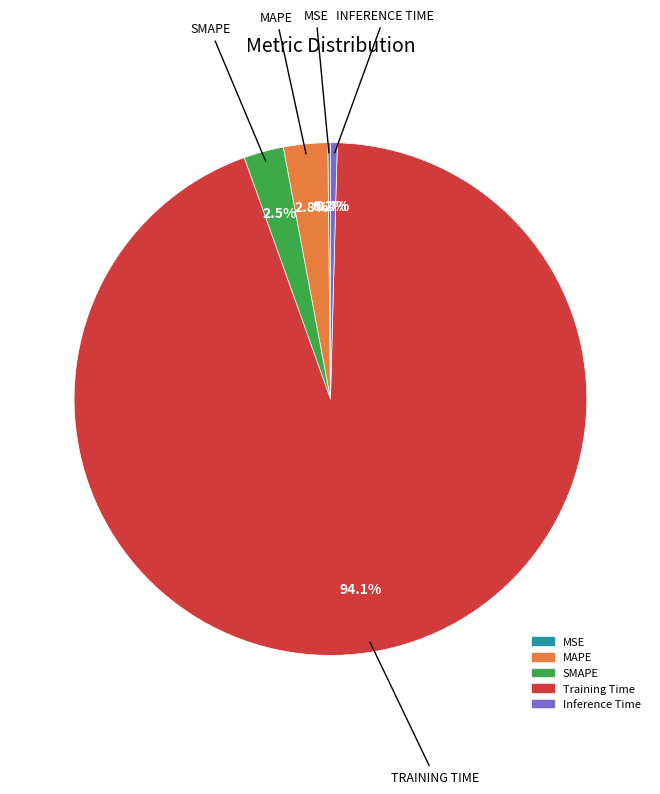

Which slice is the largest?

Training Time